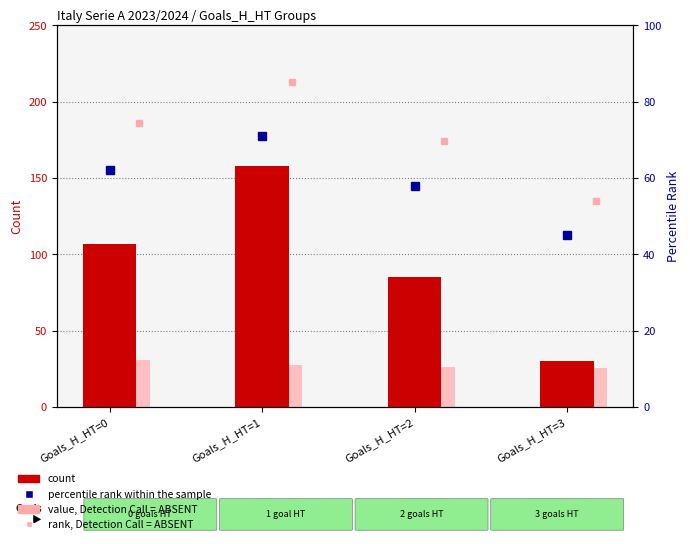

What is the difference between the second highest and second lowest values in the count series?

22.0